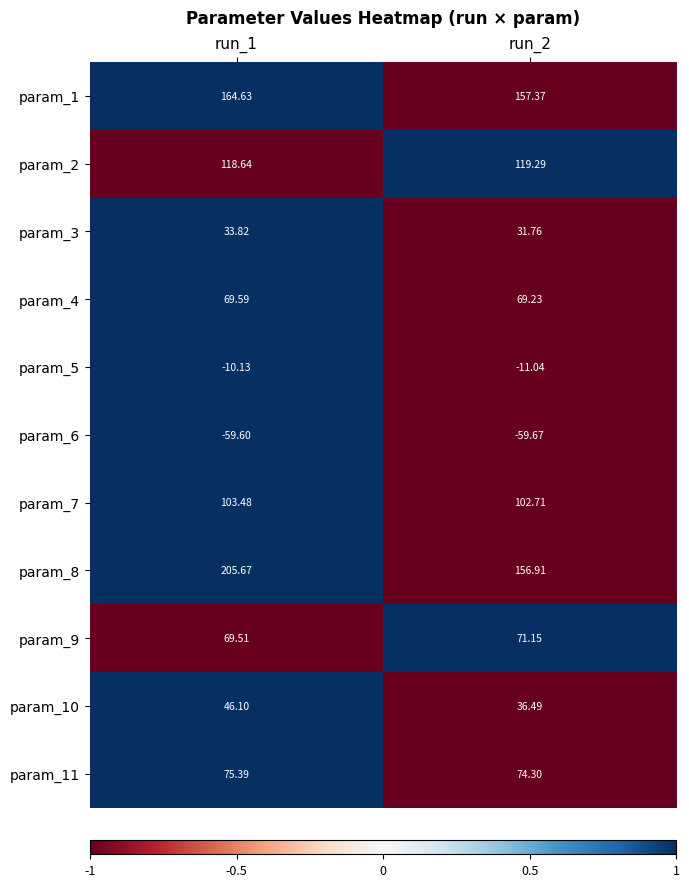

At how many categories does at least one series exceed 0?

2